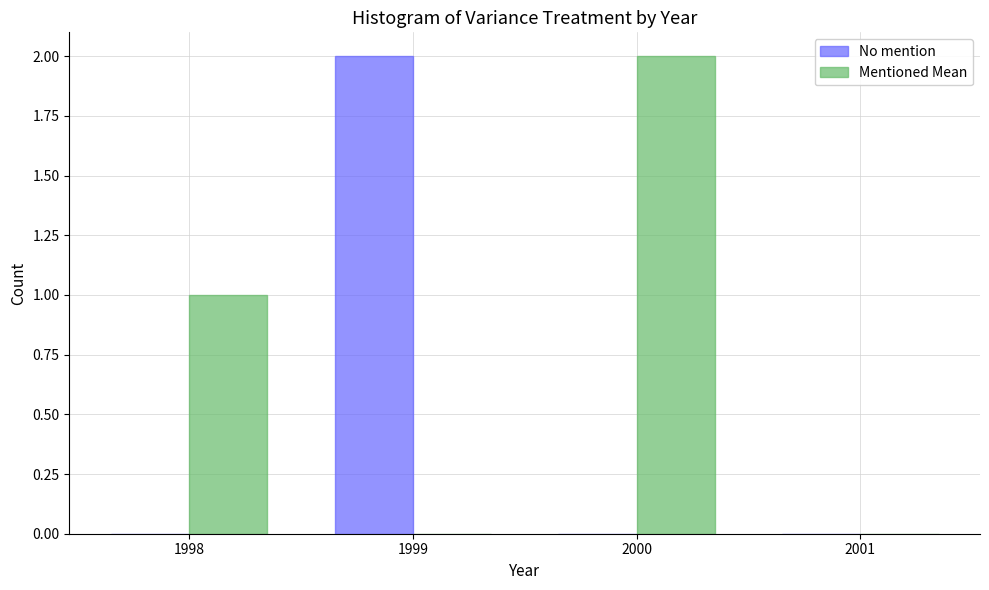

Reading left to right, list all the values displayed in this chart.

No mention: 1998=0	1999=2	2000=0	2001=0
Mentioned Mean: 1998=1	1999=0	2000=2	2001=0